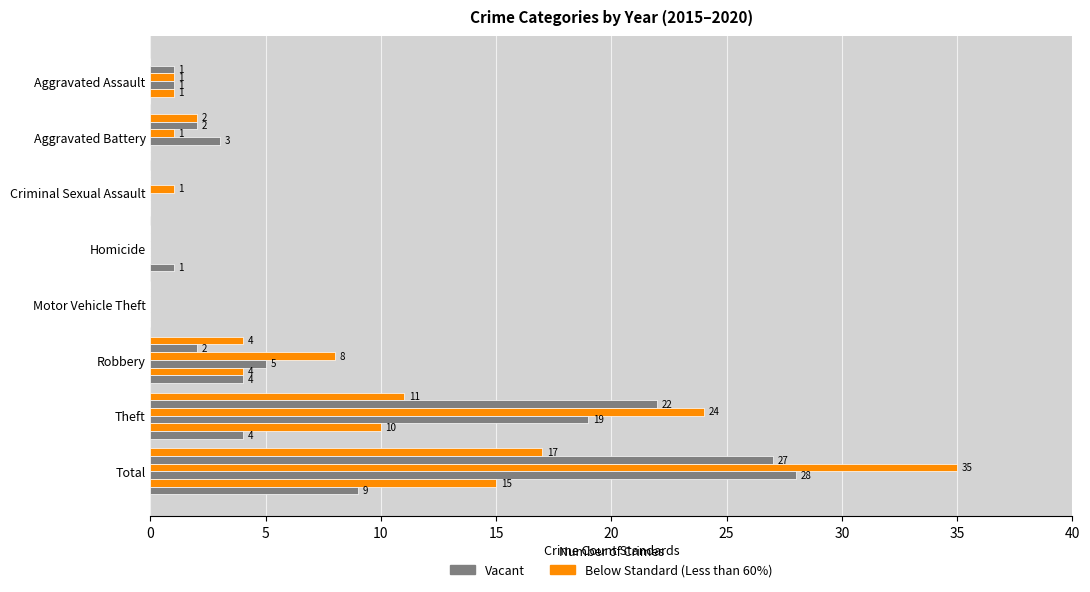

How many categories are shown in the chart?

8